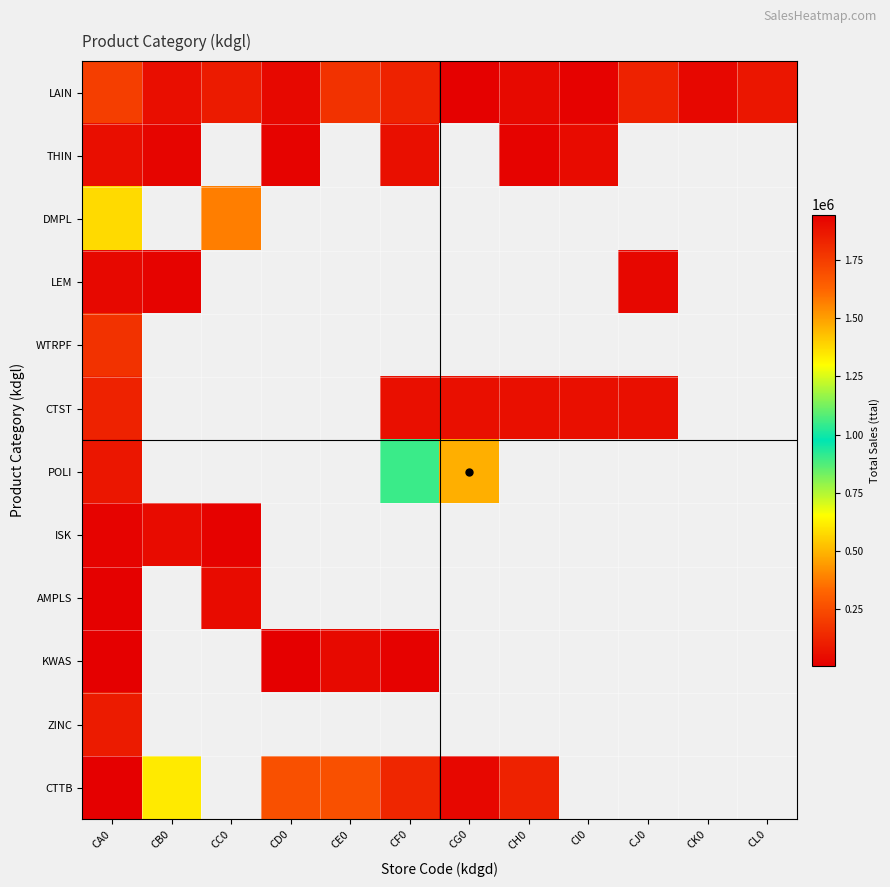

Is the value of THIN at CF0 greater than the value of LAIN at CA0?

No